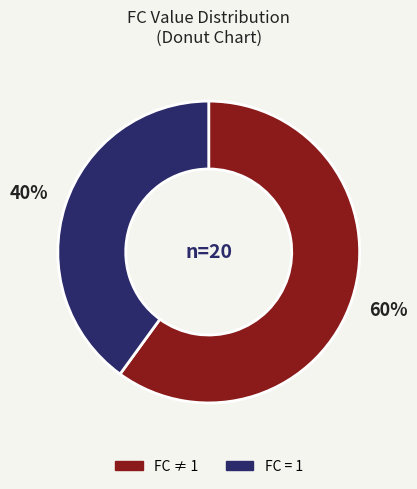

Does any single category account for the majority?

Yes